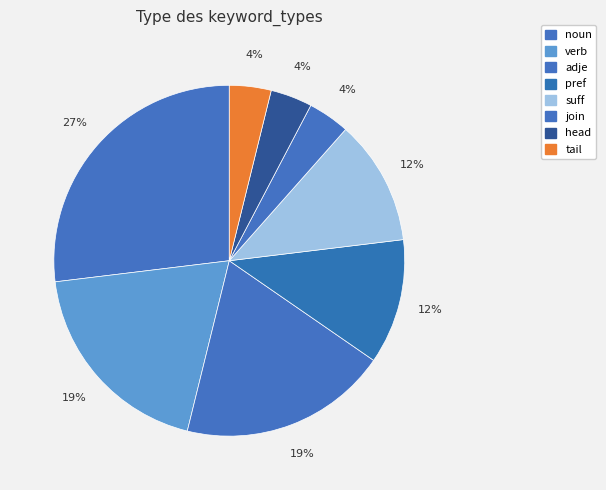

To the nearest percent, what portion does head represent?

4%